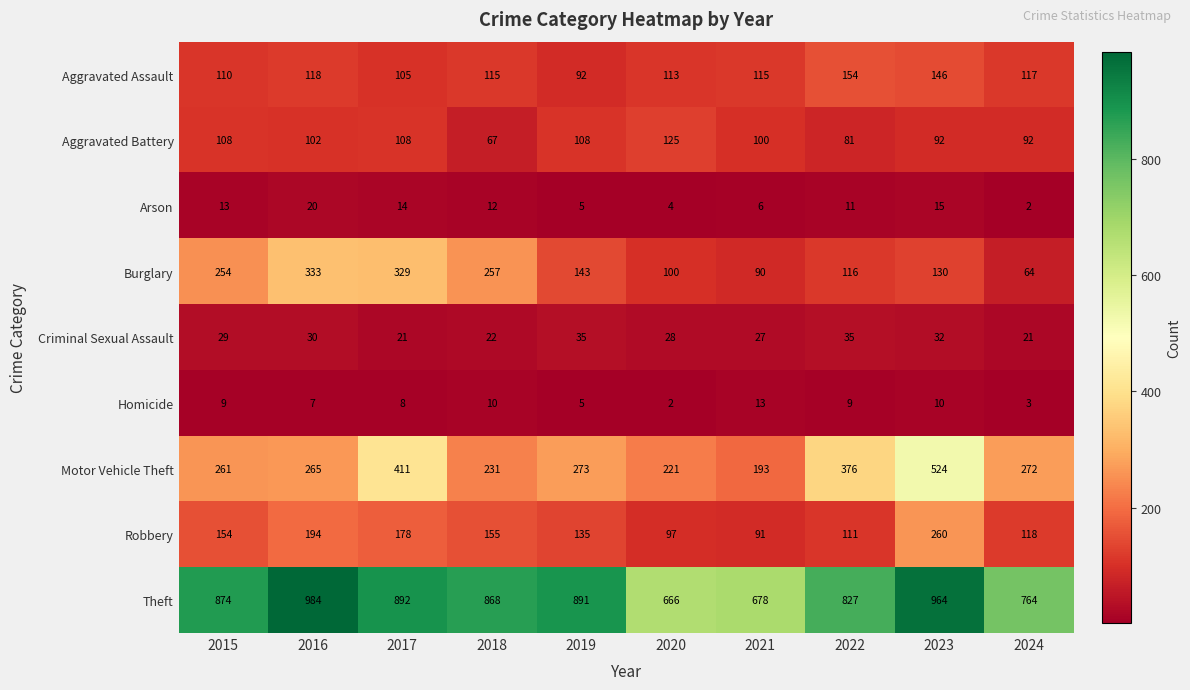

What is the difference between the maximum and second lowest values in the Homicide series?

10